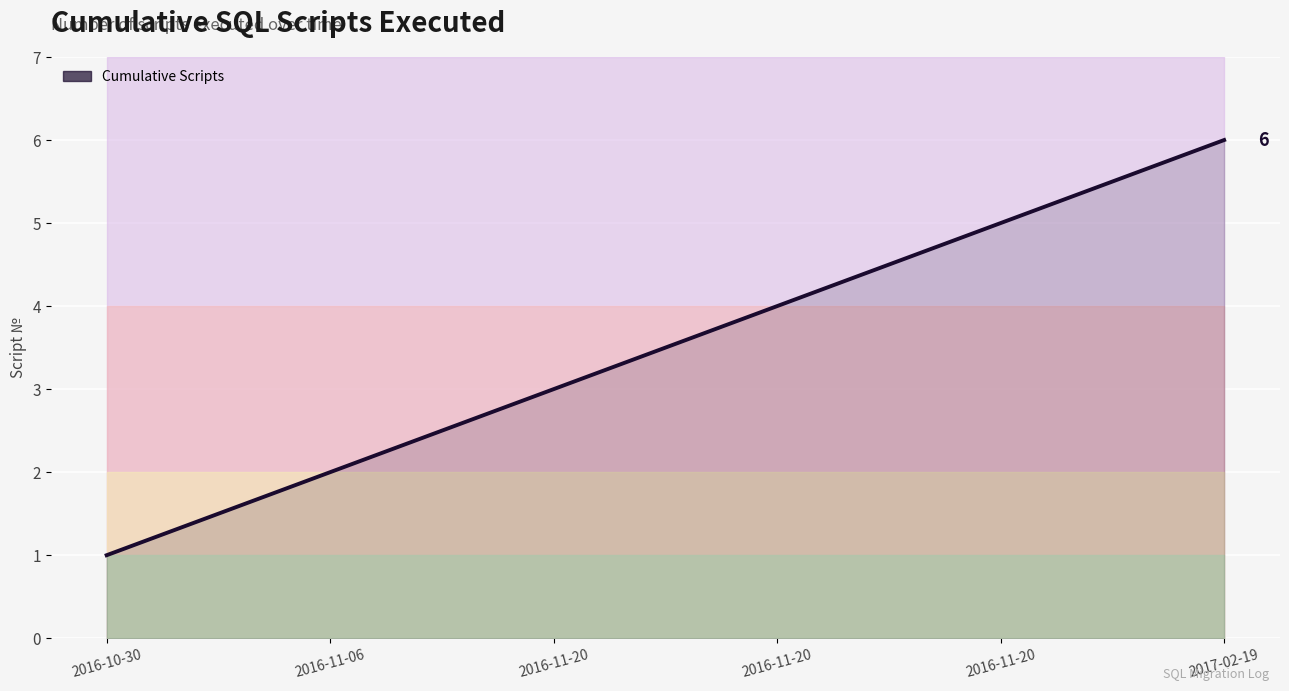

What is the label of the 5th point from the right?

2016-11-06